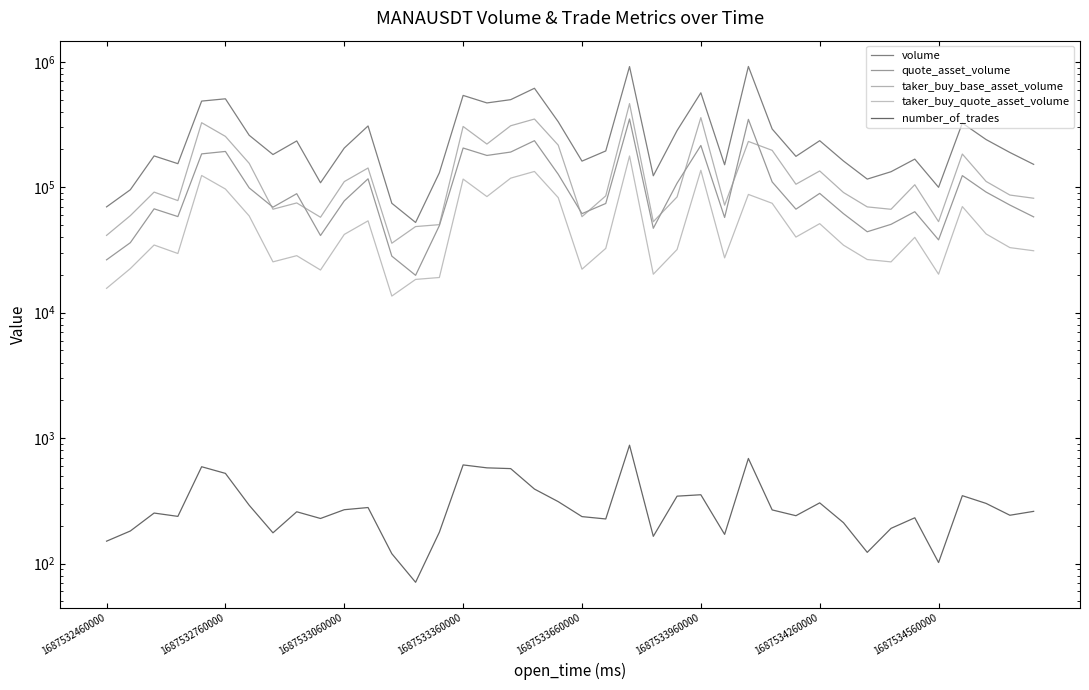

How many distinct data groups are displayed?

5